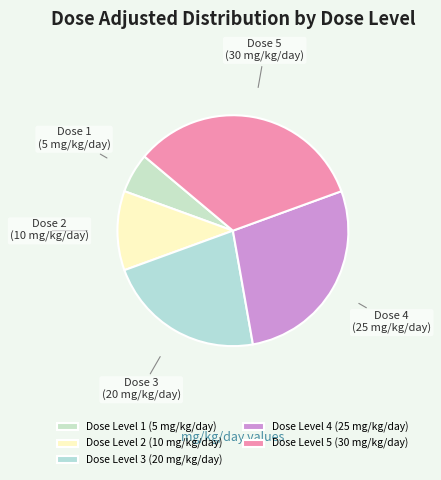

Does any single category account for the majority?

No